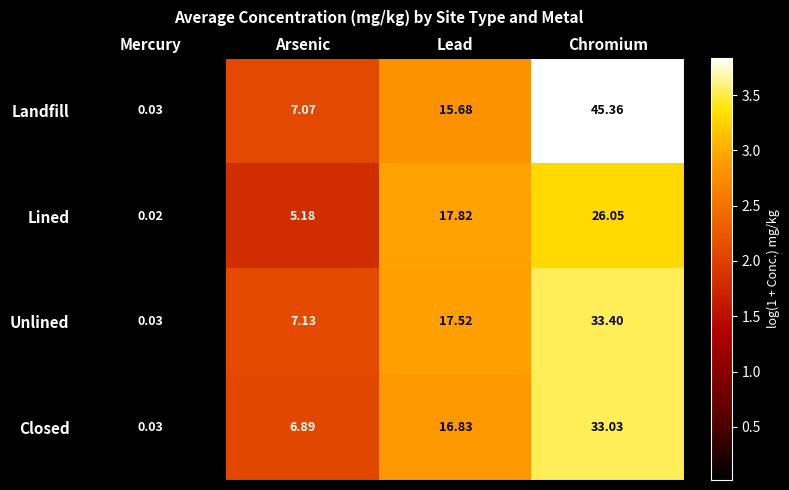

Where does the Closed series first go above 16?

Lead